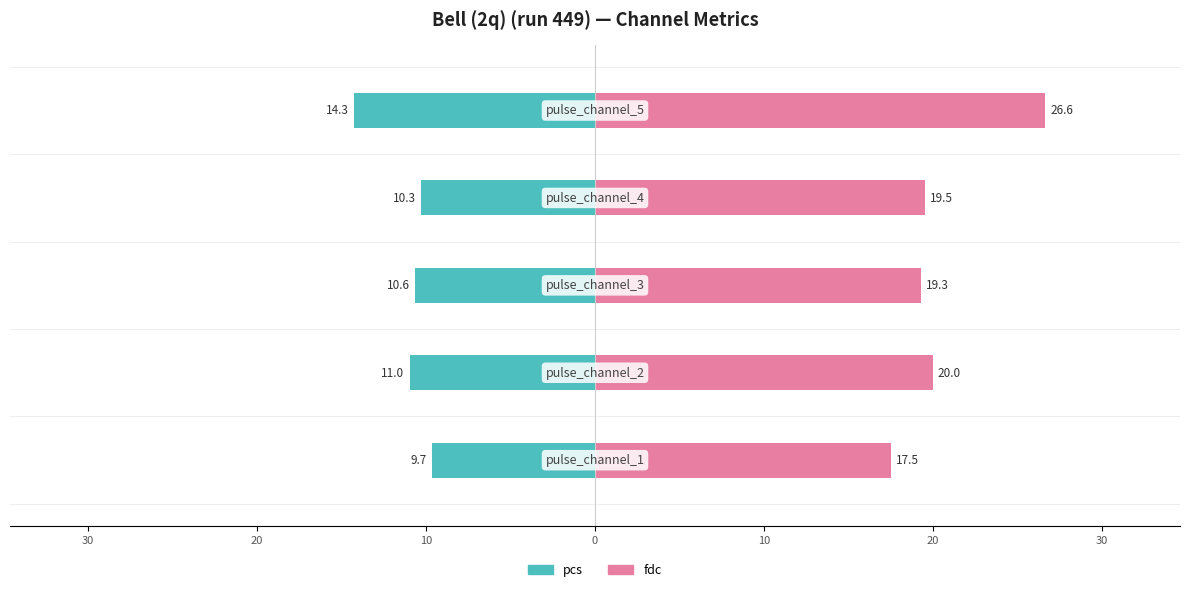

What is the greatest value displayed?

26.6